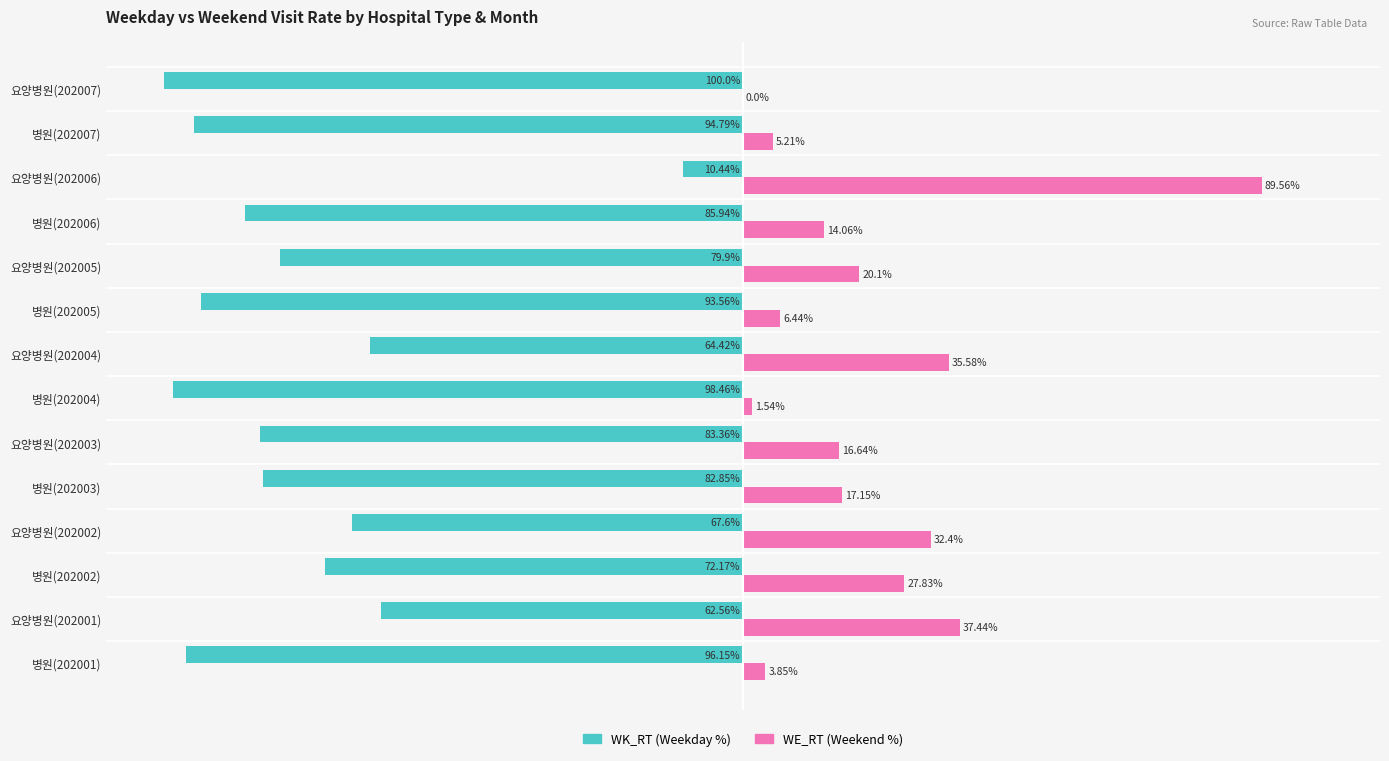

Is the value of WK_RT (Weekday %) at 요양병원(202006) greater than the value of WE_RT (Weekend %) at 병원(202002)?

No